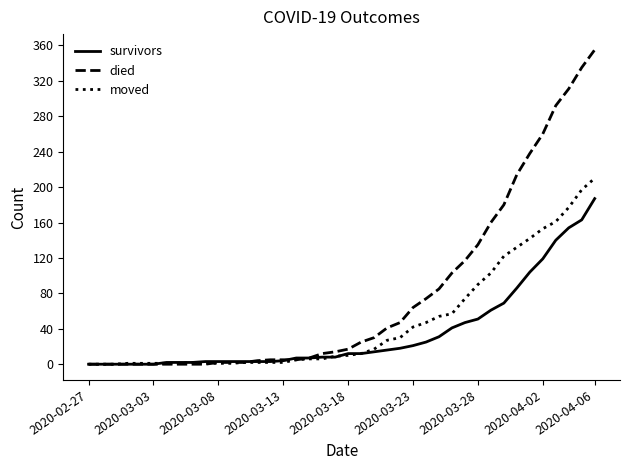

Which series has the largest range (max minus min)?

died